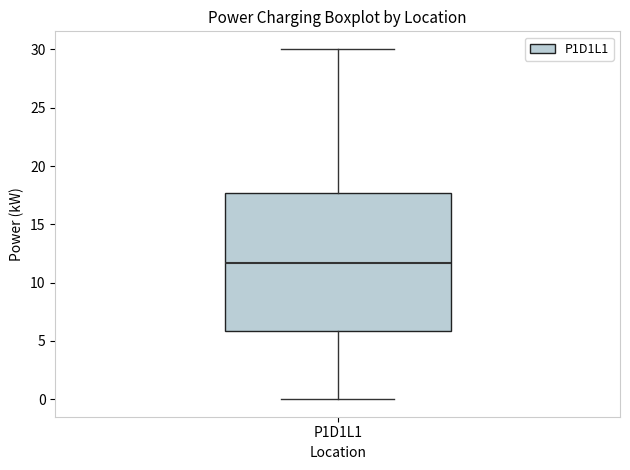

Where does the upper whisker of the box for P1D1L1 end on the y-axis? The values are not printed on the chart, so give them approximately, as read against the axis.

30.0